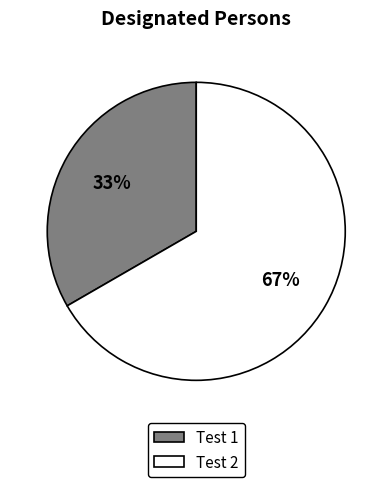

Do Test 1 and Test 2 together represent more than half of the pie?

Yes